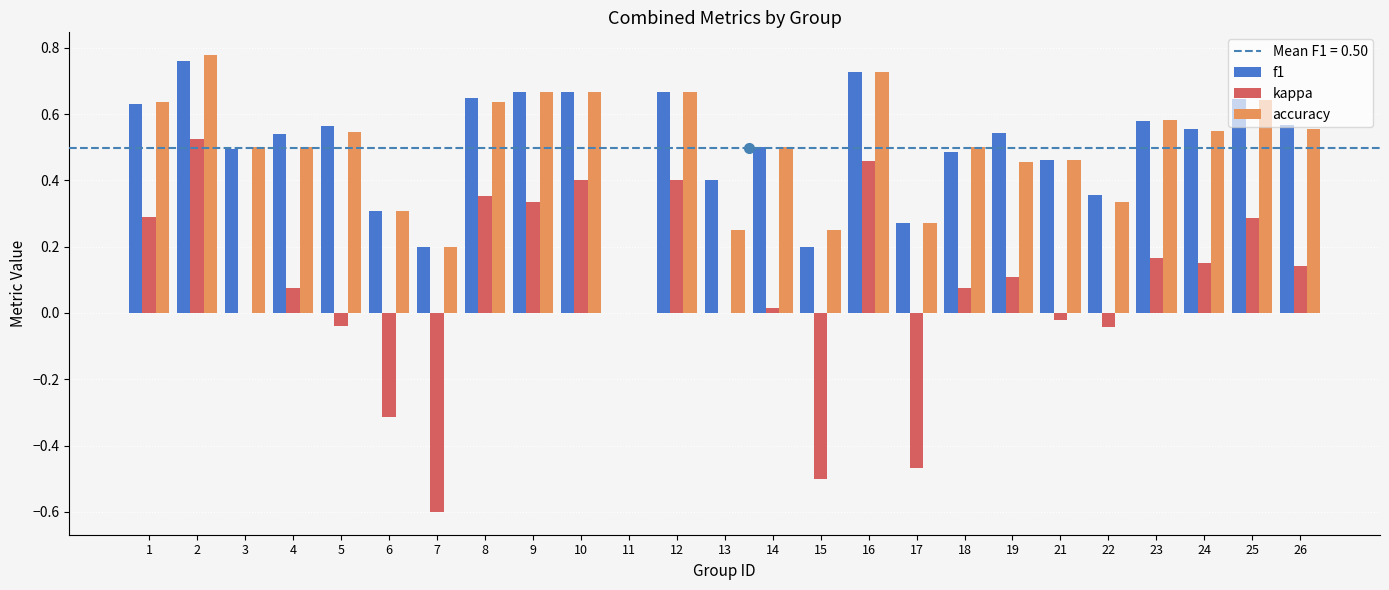

True or false: kappa has a value of 0.0 at 3.

True